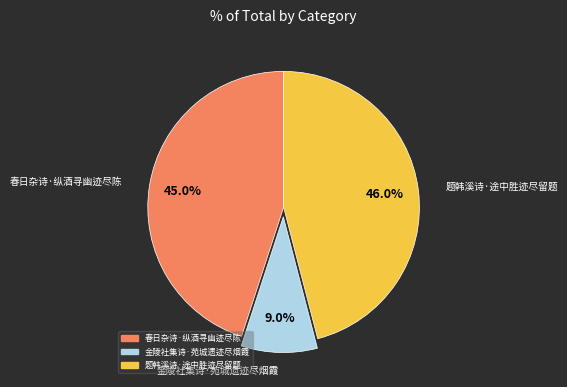

Rank the categories by value from highest to lowest.

题韩溪诗·途中胜迹尽留题, 春日杂诗·纵酒寻幽迹尽陈, 金陵社集诗·苑城遗迹尽烟霞